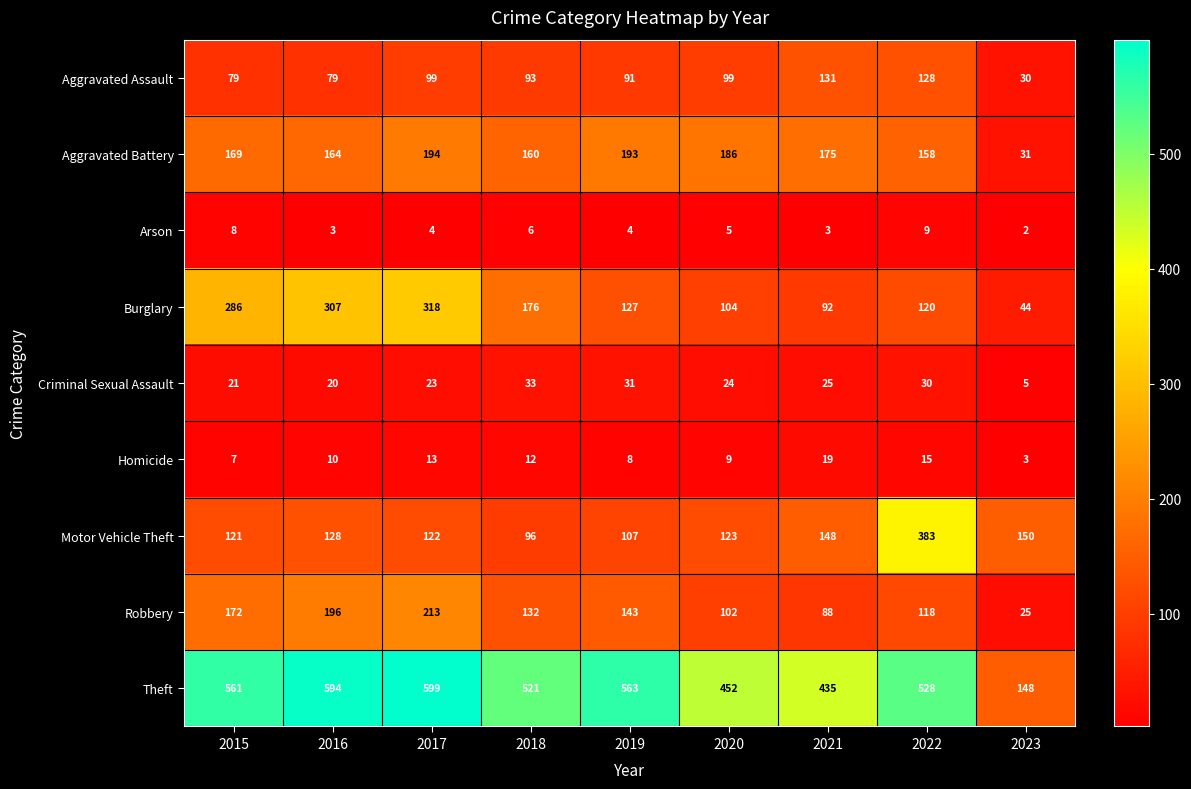

What is the difference between the highest and lowest values at 2018?

515